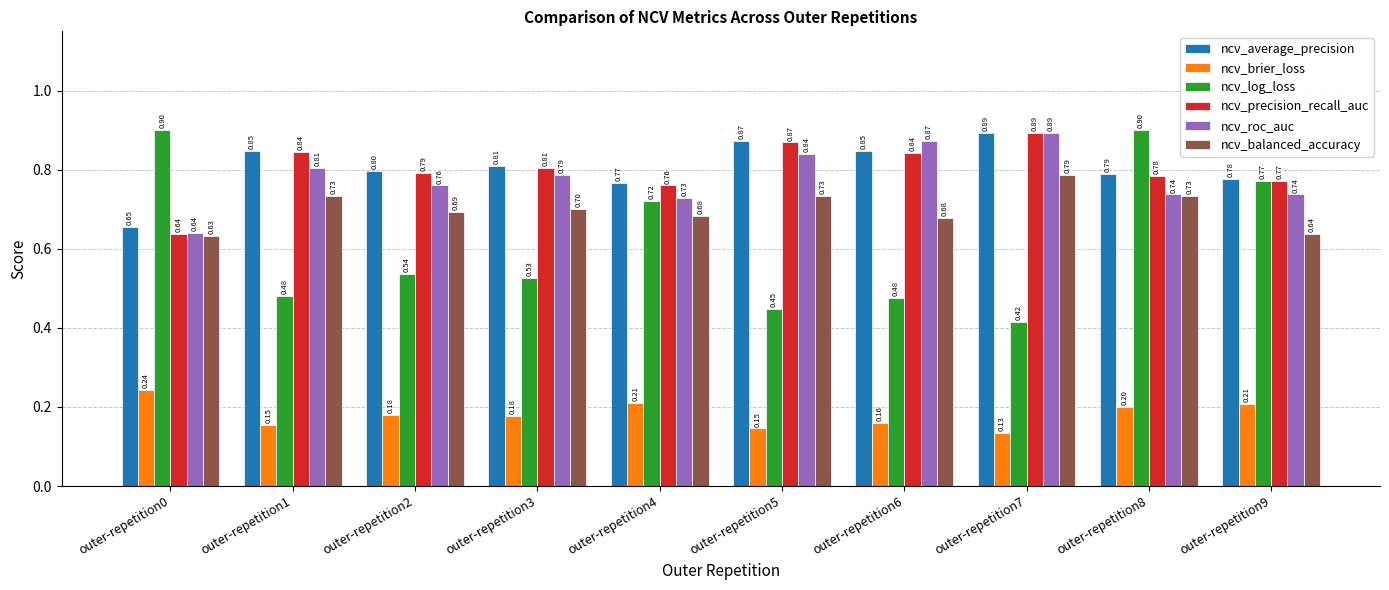

What value does the ncv_average_precision series have at outer-repetition2?

0.8